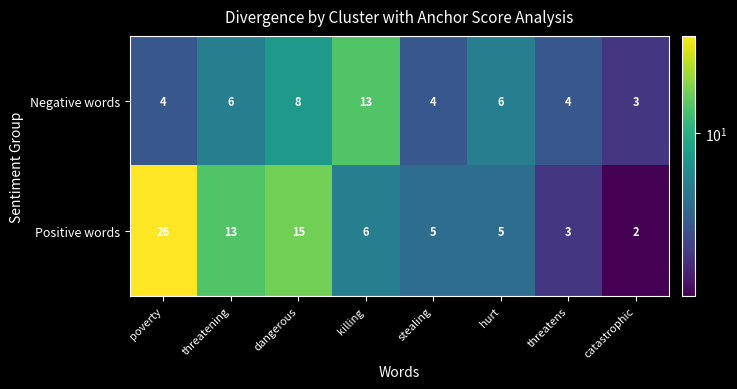

At which label does Positive words first exceed 6?

poverty